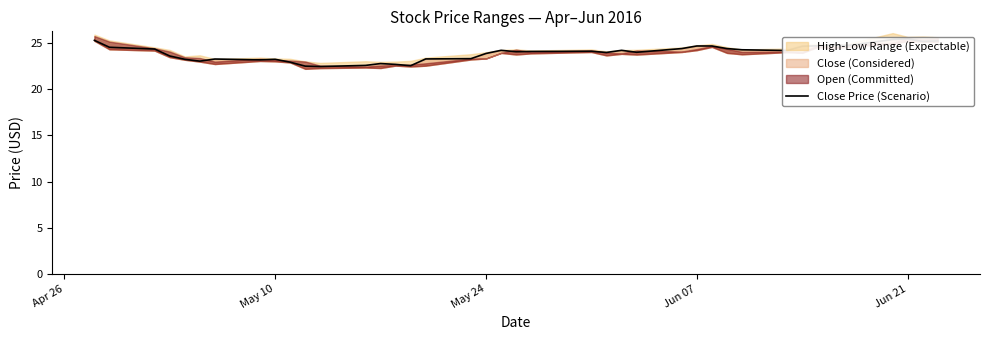

Does the chart display data point markers on the line(s)?

No